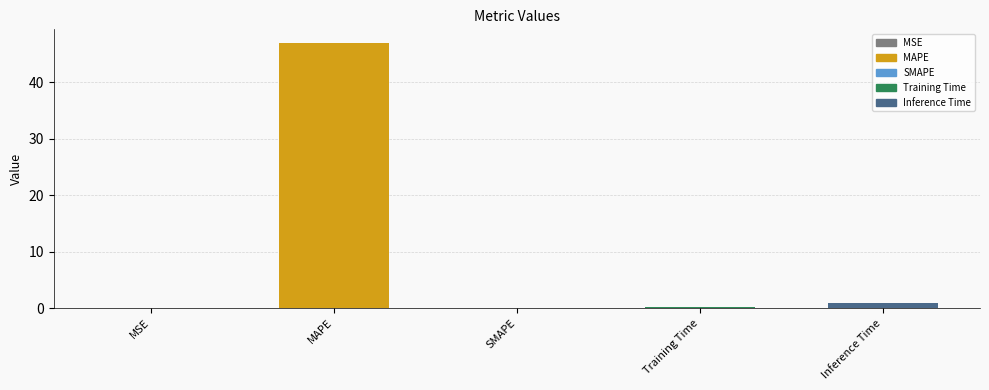

How many bars are there in total?

5